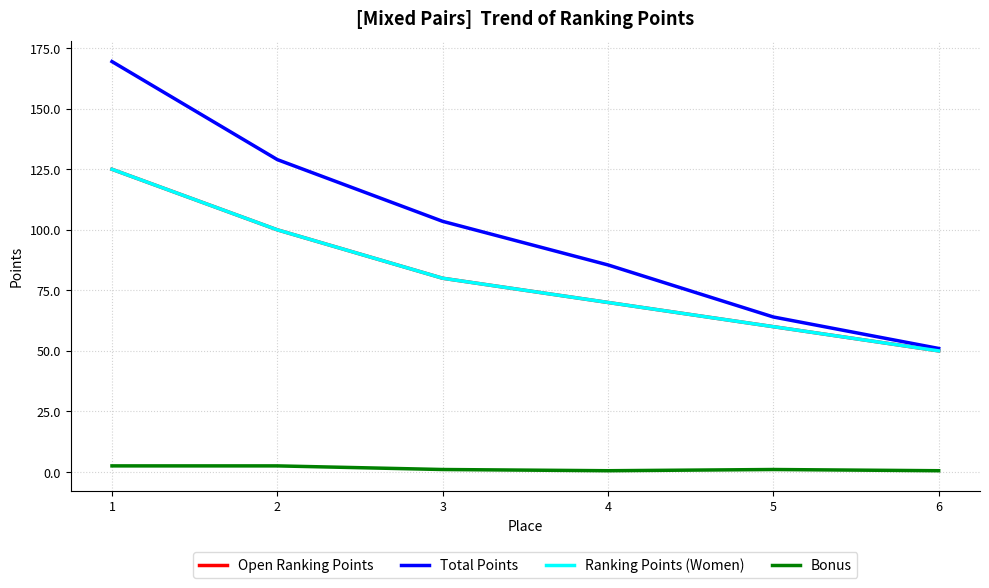

The Open Ranking Points series shows 89.5 at 6. True or false?

False